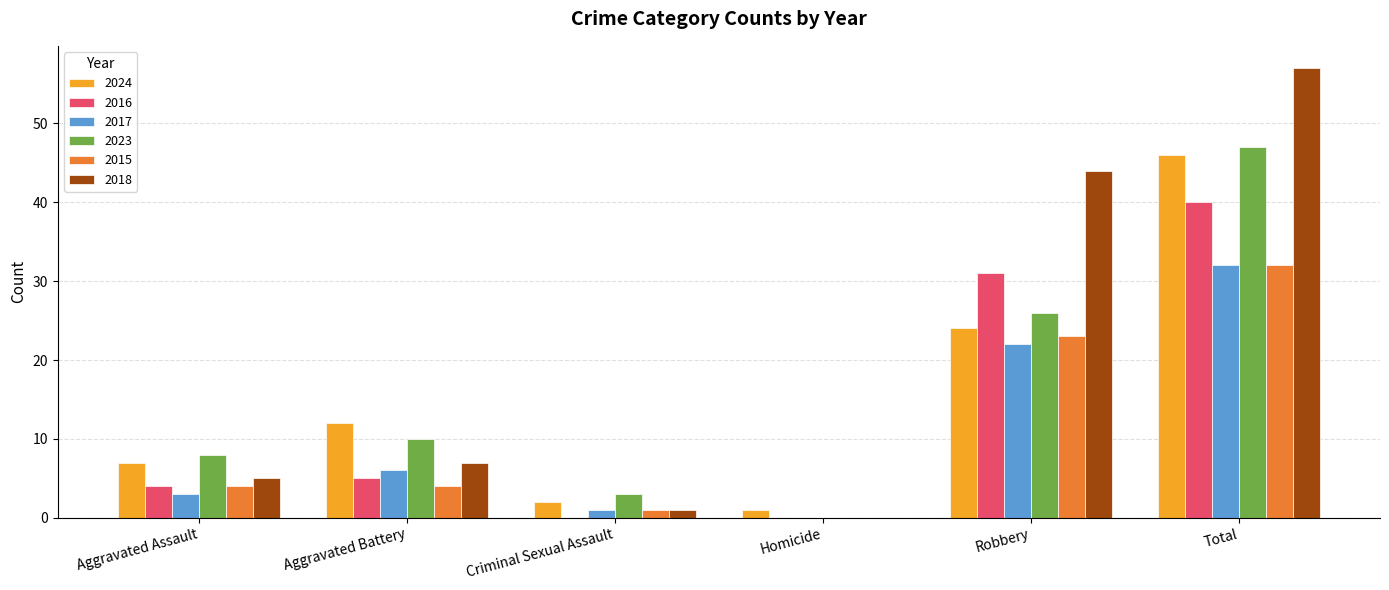

How many values in 2015 are above zero?

5